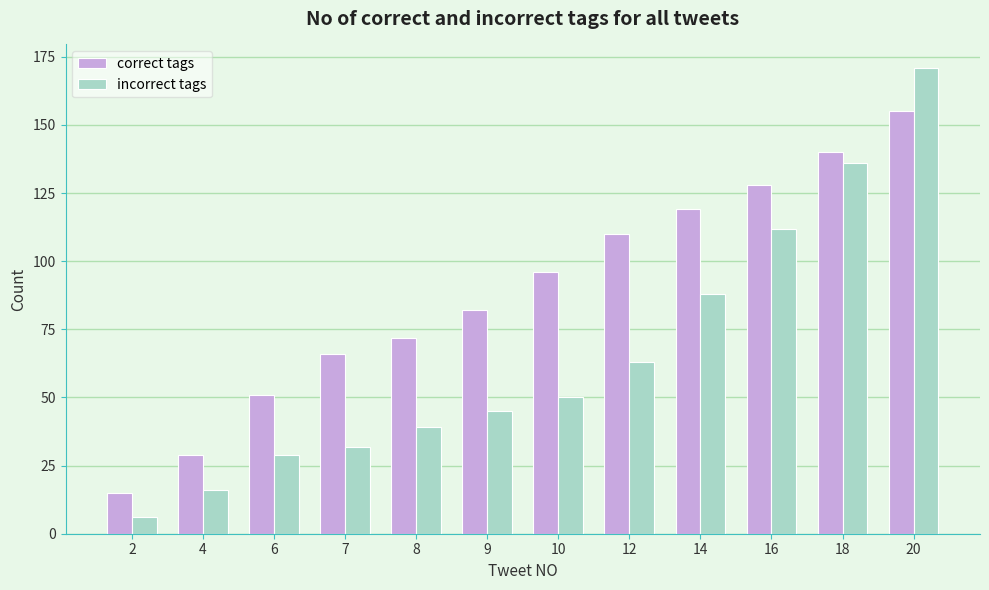

Rank the series by their average value, from highest to lowest.

correct tags, incorrect tags